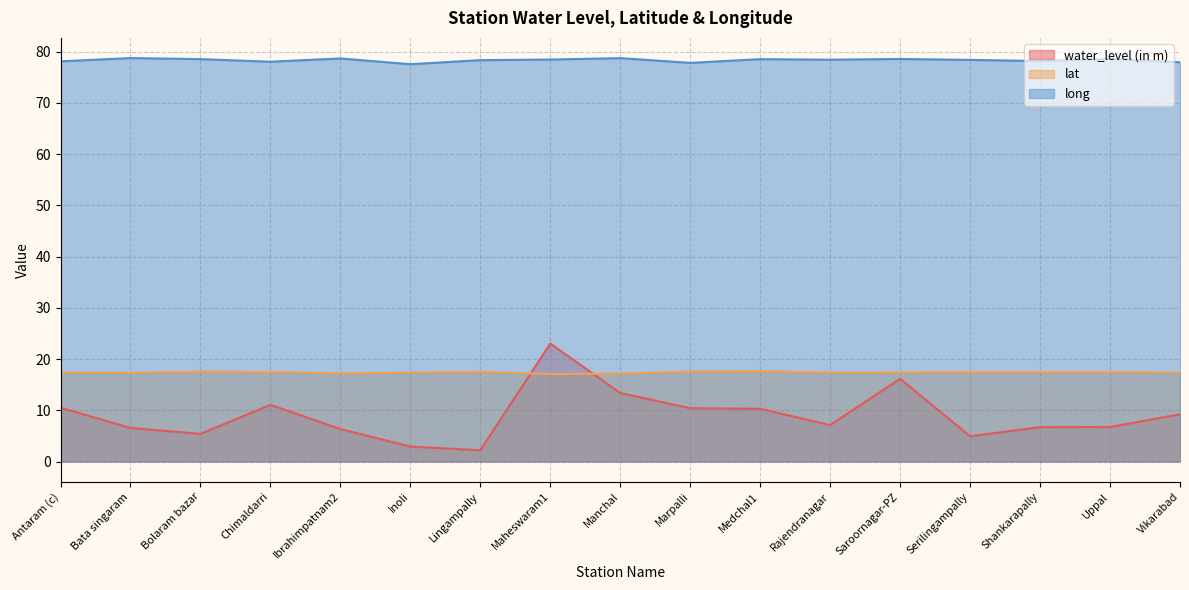

Count the lat values in the range 17 to 18.

17